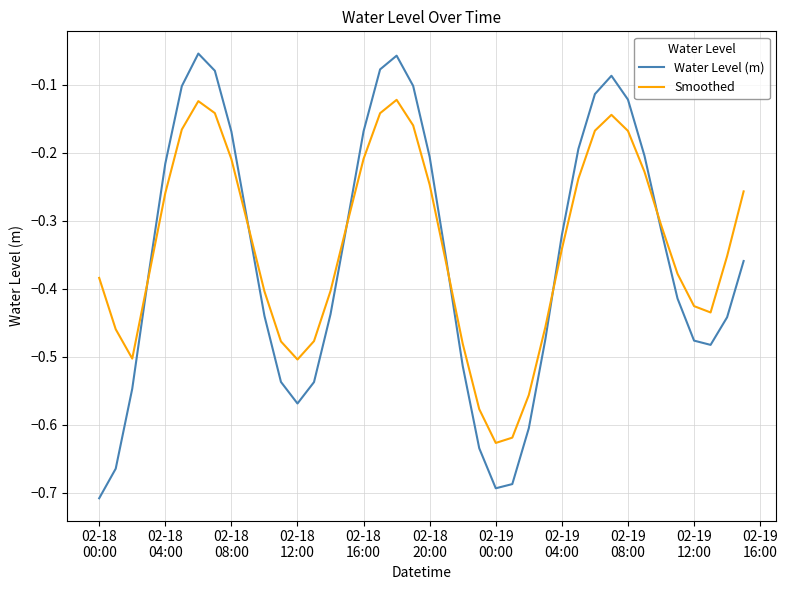

Rank the series by their maximum value, from highest to lowest.

Water Level (m), Smoothed